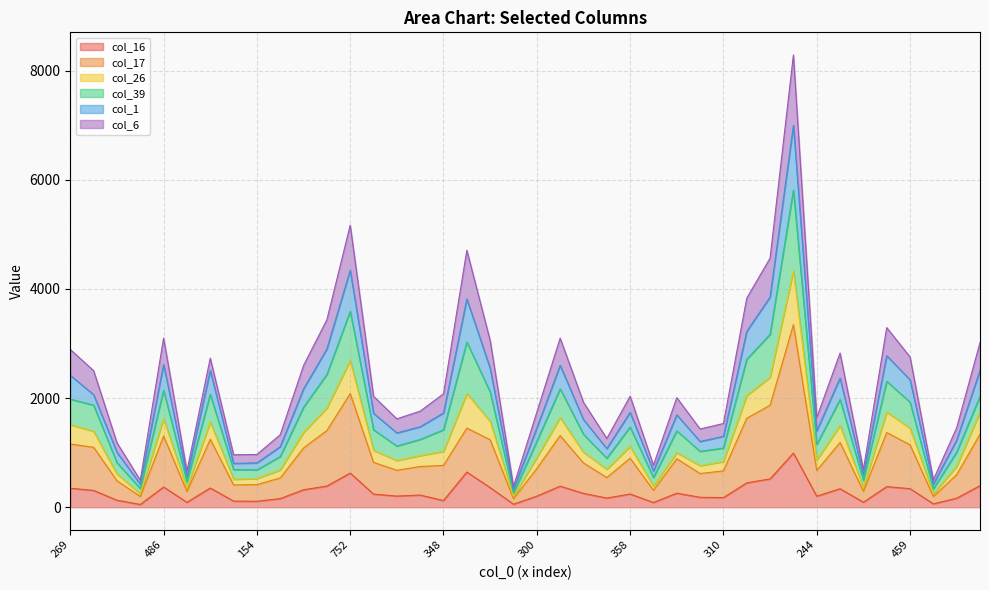

What is the sum of the col_26 values at 248 and 215?

2715